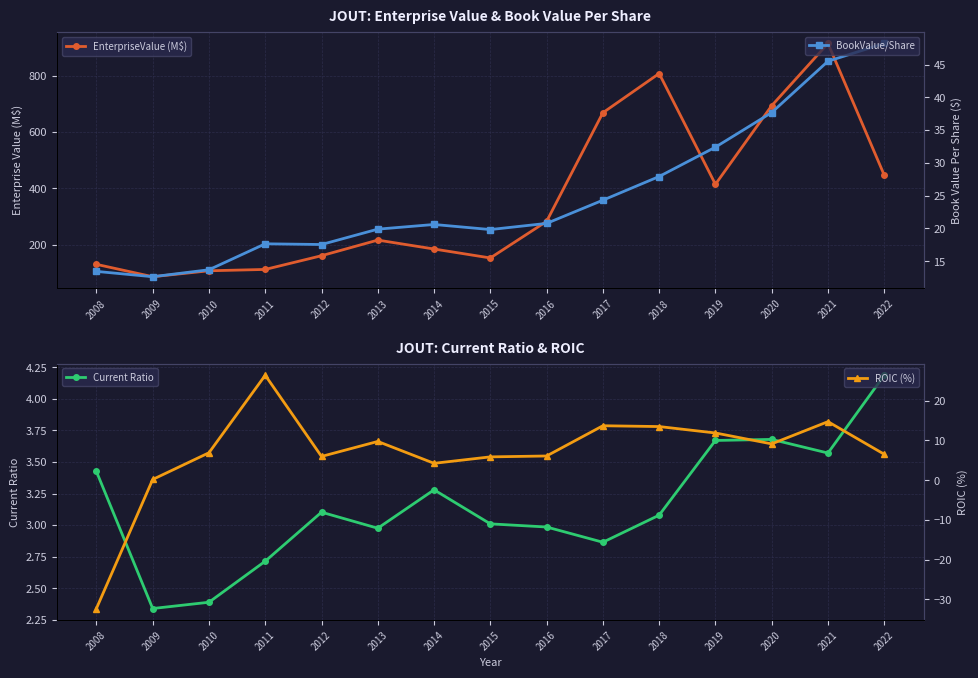

At how many categories does at least one series exceed 686?

3